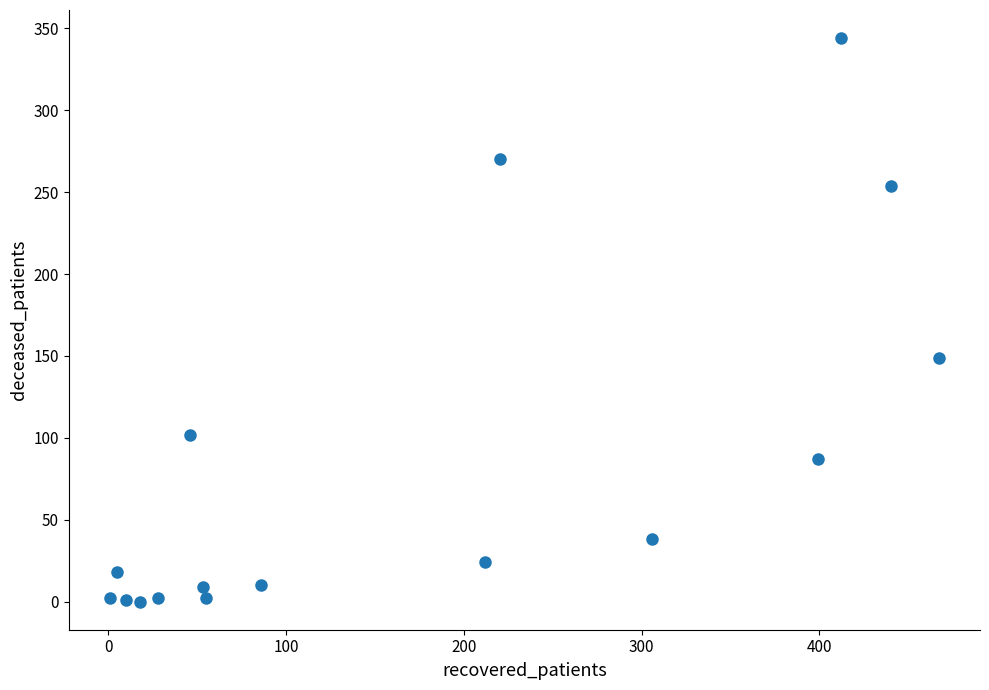

What Y value in the scatter plot is closest to 172?

149